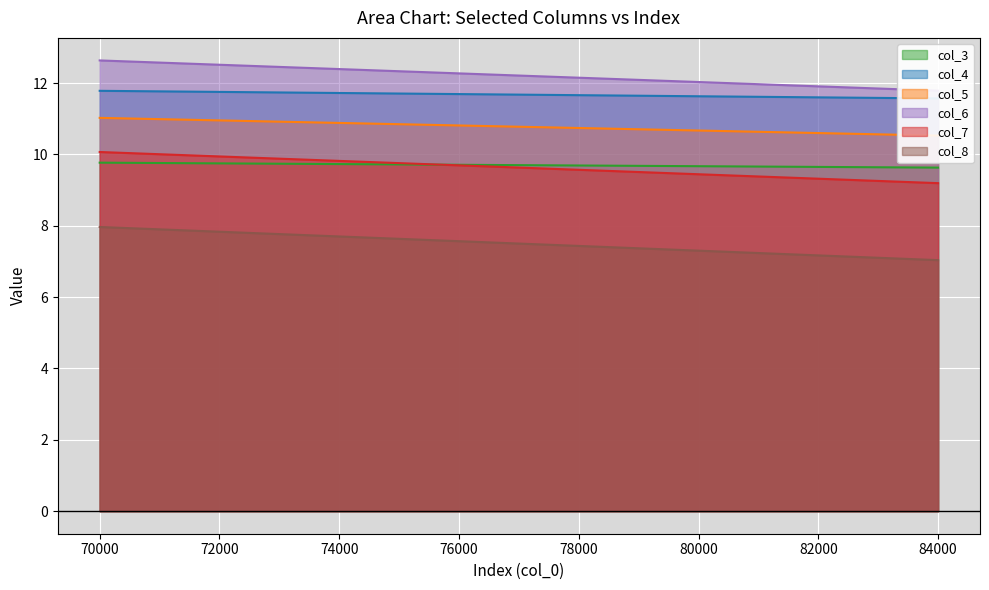

The value of col_8 at 78000 is 7.4. True or false?

True